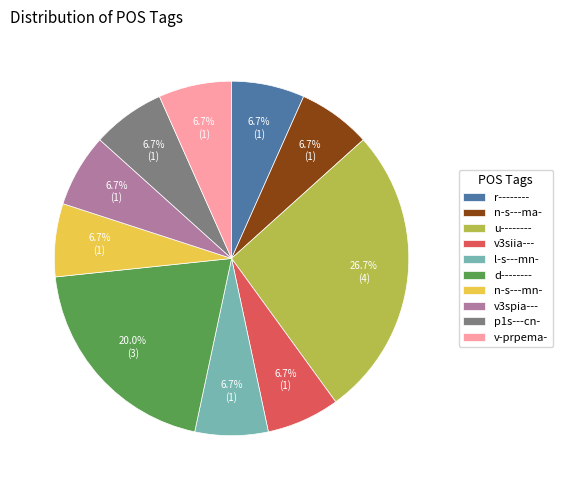

Which category has the biggest portion of the pie?

u--------